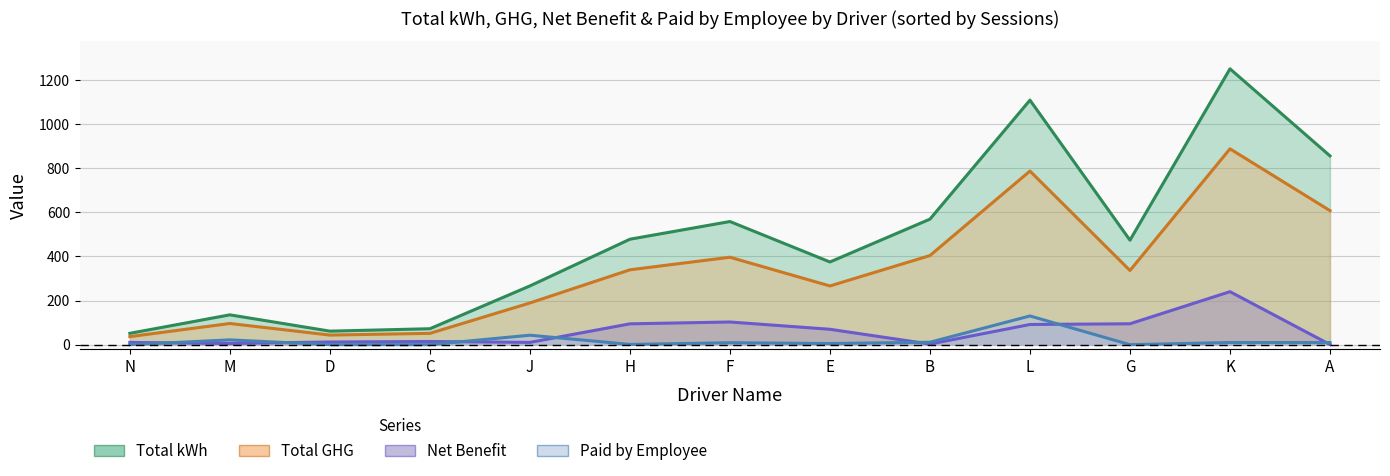

The total_ghg series shows 79.7 at 6. True or false?

False